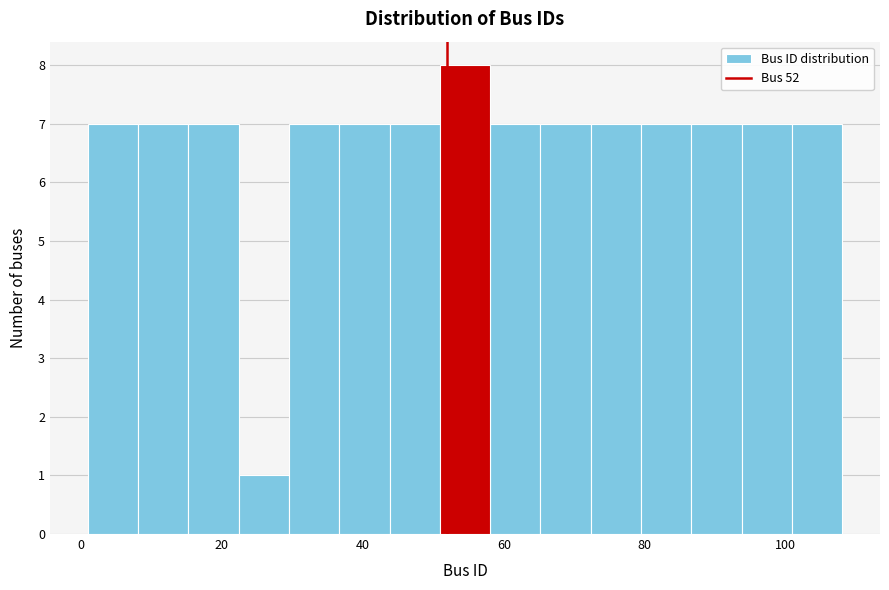

Around what value on the x-axis is the tallest bar? Give the approximate position of its centre, as read against the axis.

54